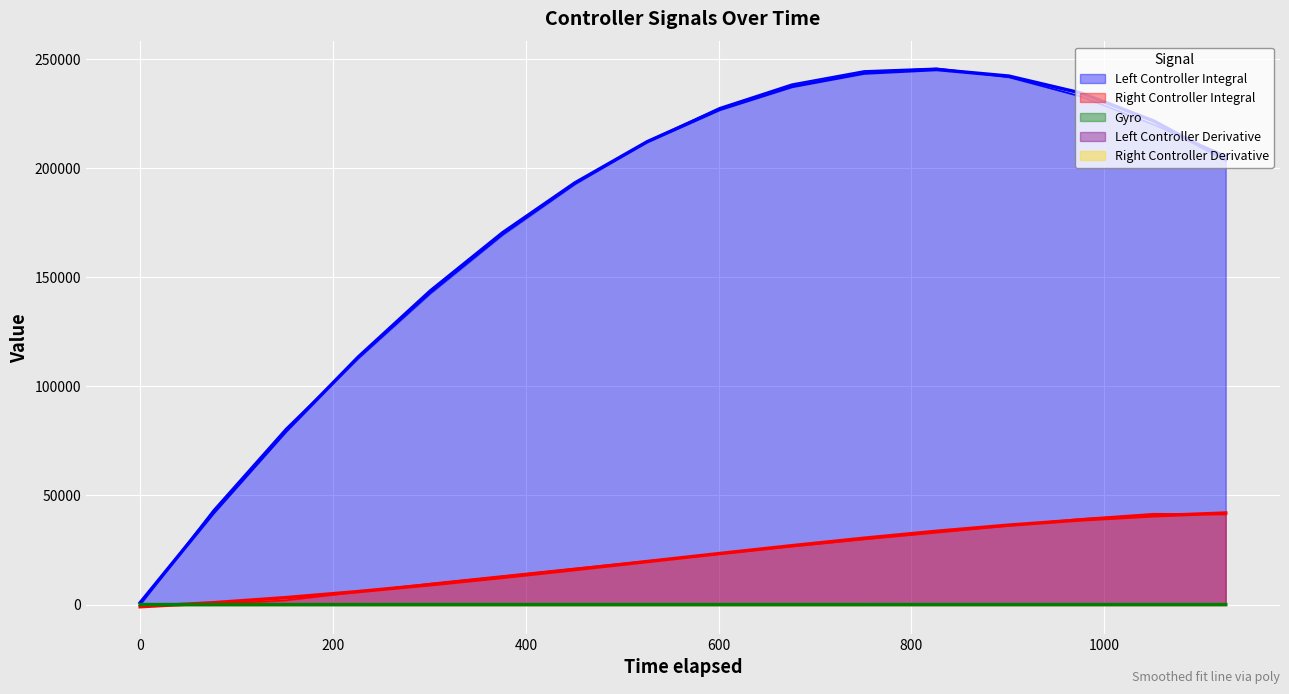

Which series has the largest range (max minus min)?

Left Controller Integral